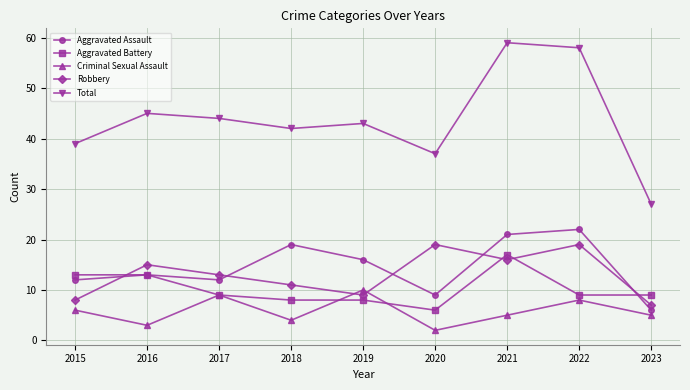

Reading left to right, what are all the values shown in this chart?

Aggravated Assault: 2015=12	2016=13	2017=12	2018=19	2019=16	2020=9	2021=21	2022=22	2023=6
Aggravated Battery: 2015=13	2016=13	2017=9	2018=8	2019=8	2020=6	2021=17	2022=9	2023=9
Criminal Sexual Assault: 2015=6	2016=3	2017=9	2018=4	2019=10	2020=2	2021=5	2022=8	2023=5
Robbery: 2015=8	2016=15	2017=13	2018=11	2019=9	2020=19	2021=16	2022=19	2023=7
Total: 2015=39	2016=45	2017=44	2018=42	2019=43	2020=37	2021=59	2022=58	2023=27